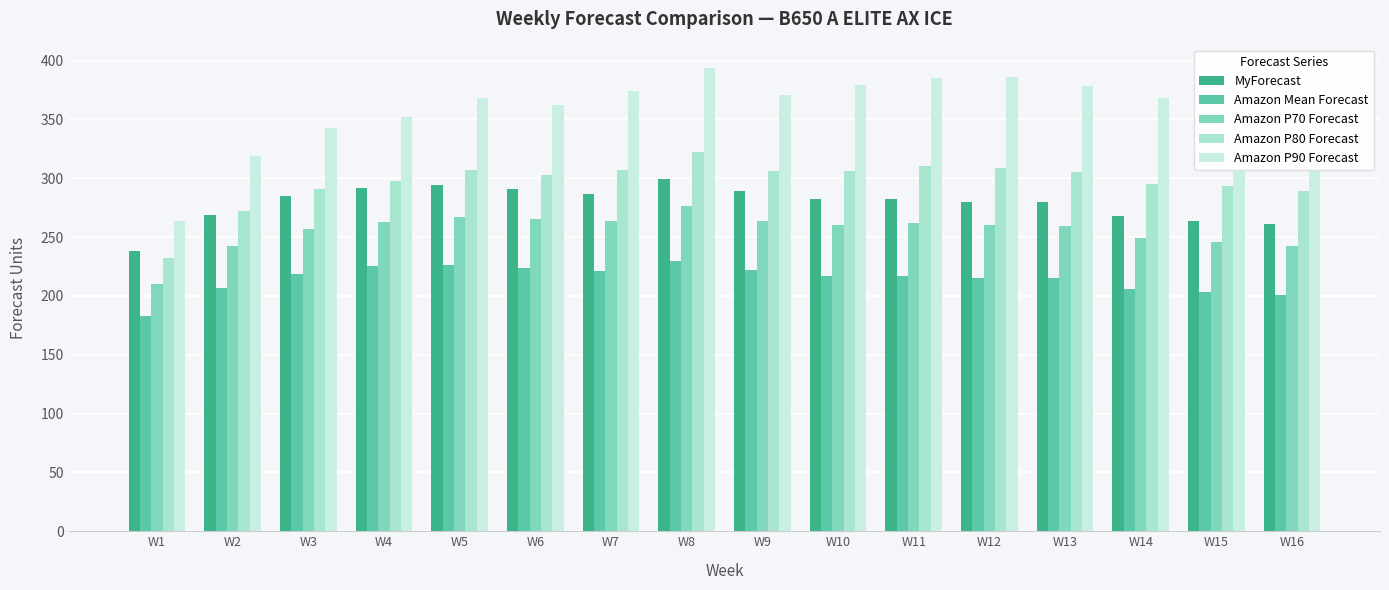

At which category is the sum across all series the highest?

W8